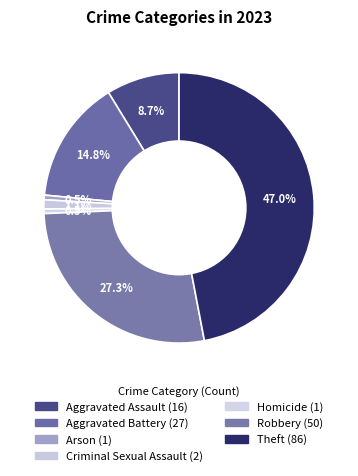

Count the number of slices in the pie.

7